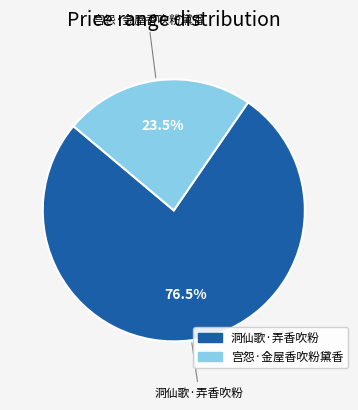

What is the smallest slice in the pie chart?

宫怨·金屋香吹粉黛香